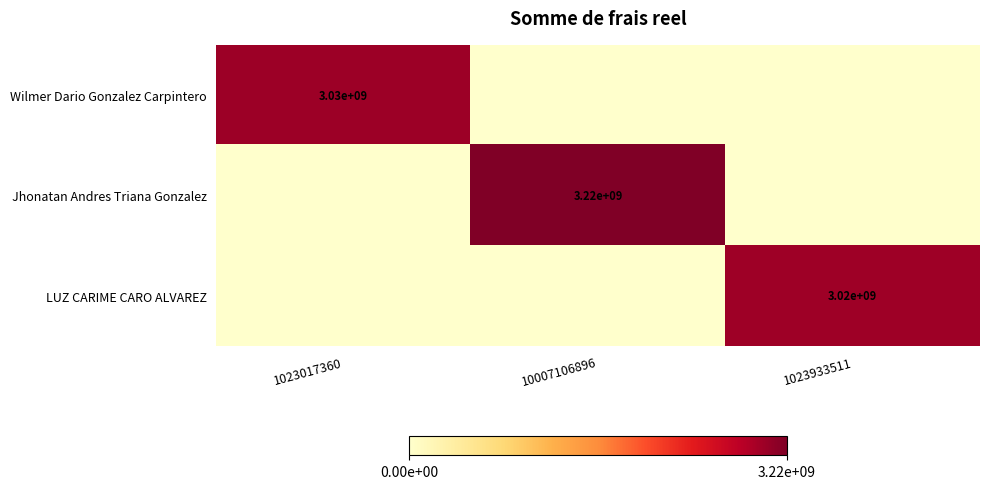

The value of Wilmer Dario Gonzalez Carpintero at 1023017360 is 3030000000. True or false?

True